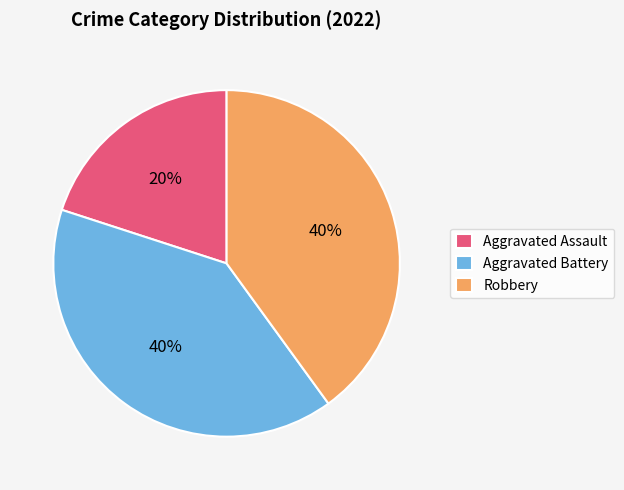

Which slice is the smallest?

Aggravated Assault